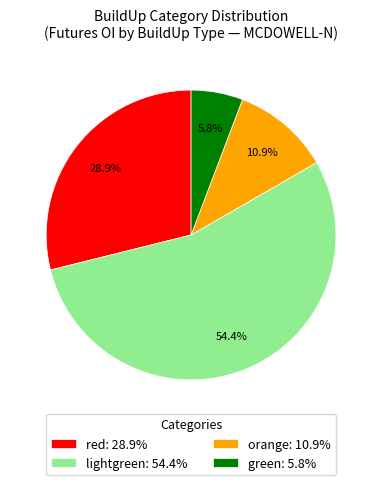

Between orange: 10.9% and red: 28.9%, which is larger?

red: 28.9%